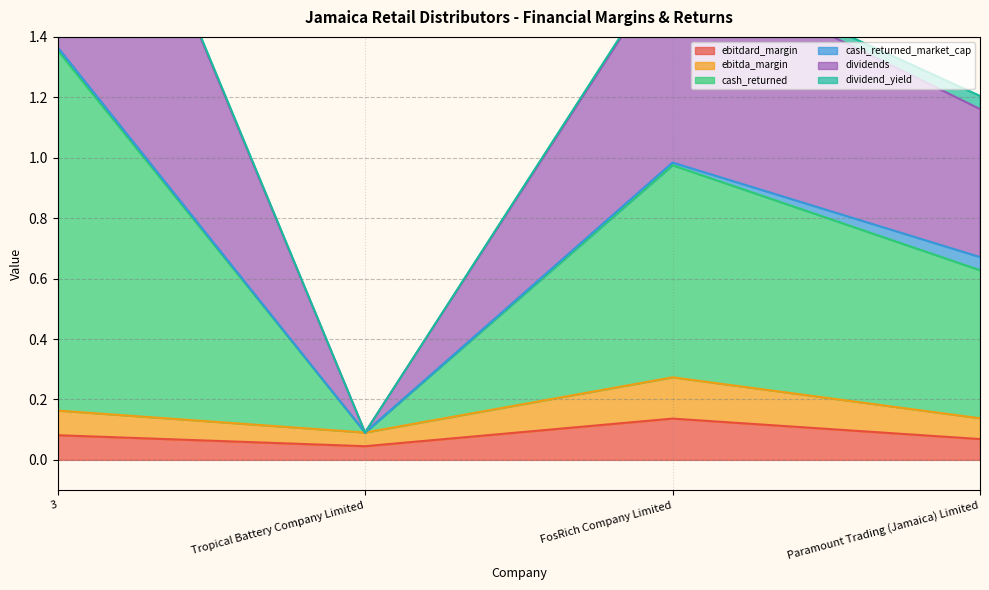

Which category has the highest value in the ebitdard_margin series?

FosRich Company Limited